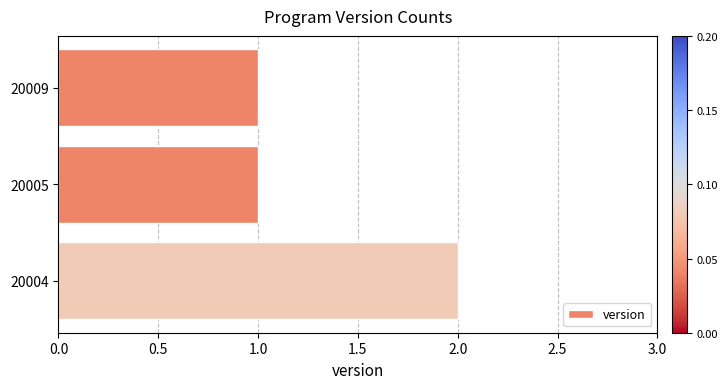

What is the sum of all values?

4